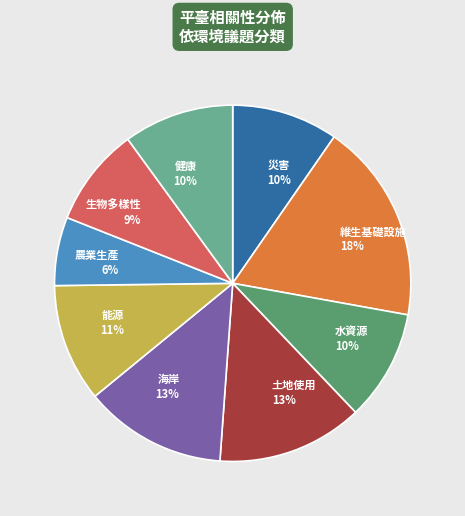

To the nearest percent, what is the combined percentage of 災害 and 維生基礎設施?

28%